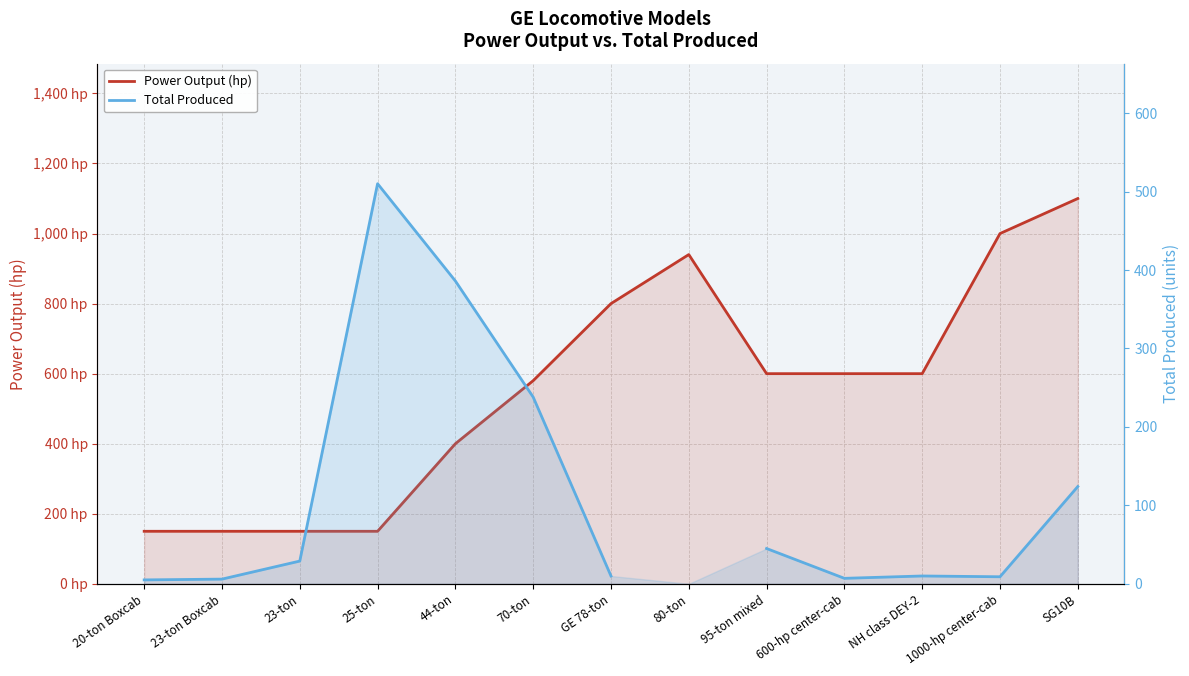

Between which two adjacent categories do Total Produced and Power Output (hp) first intersect?

23-ton and 25-ton